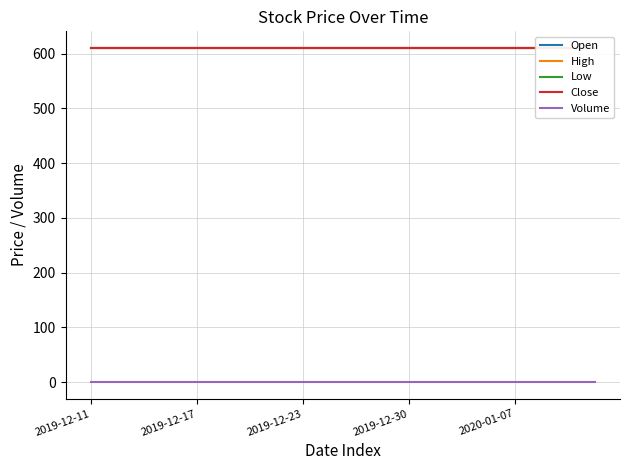

Which series changed the most between 17 and 18?

Open